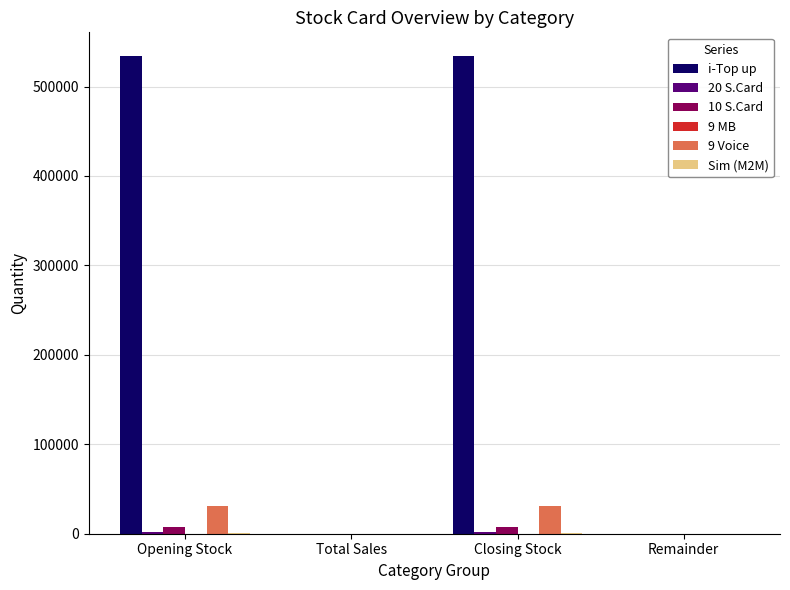

What is the maximum value shown in the chart?

533926